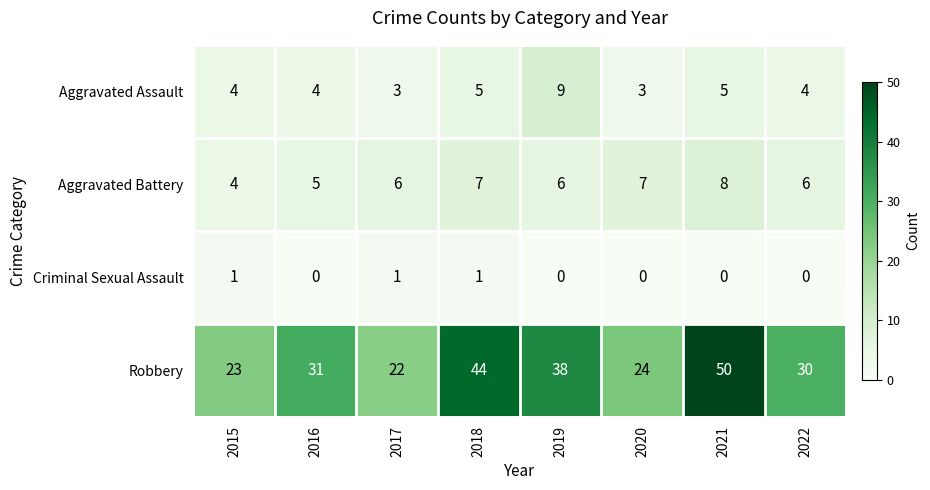

The value of Aggravated Battery at 2017 is 6. True or false?

True